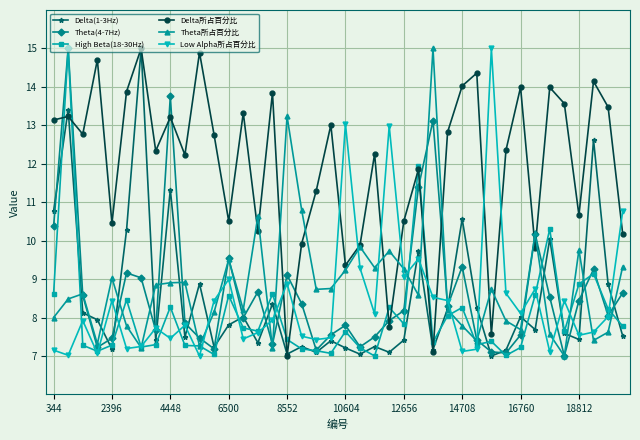

What is the greatest value displayed?

15.0